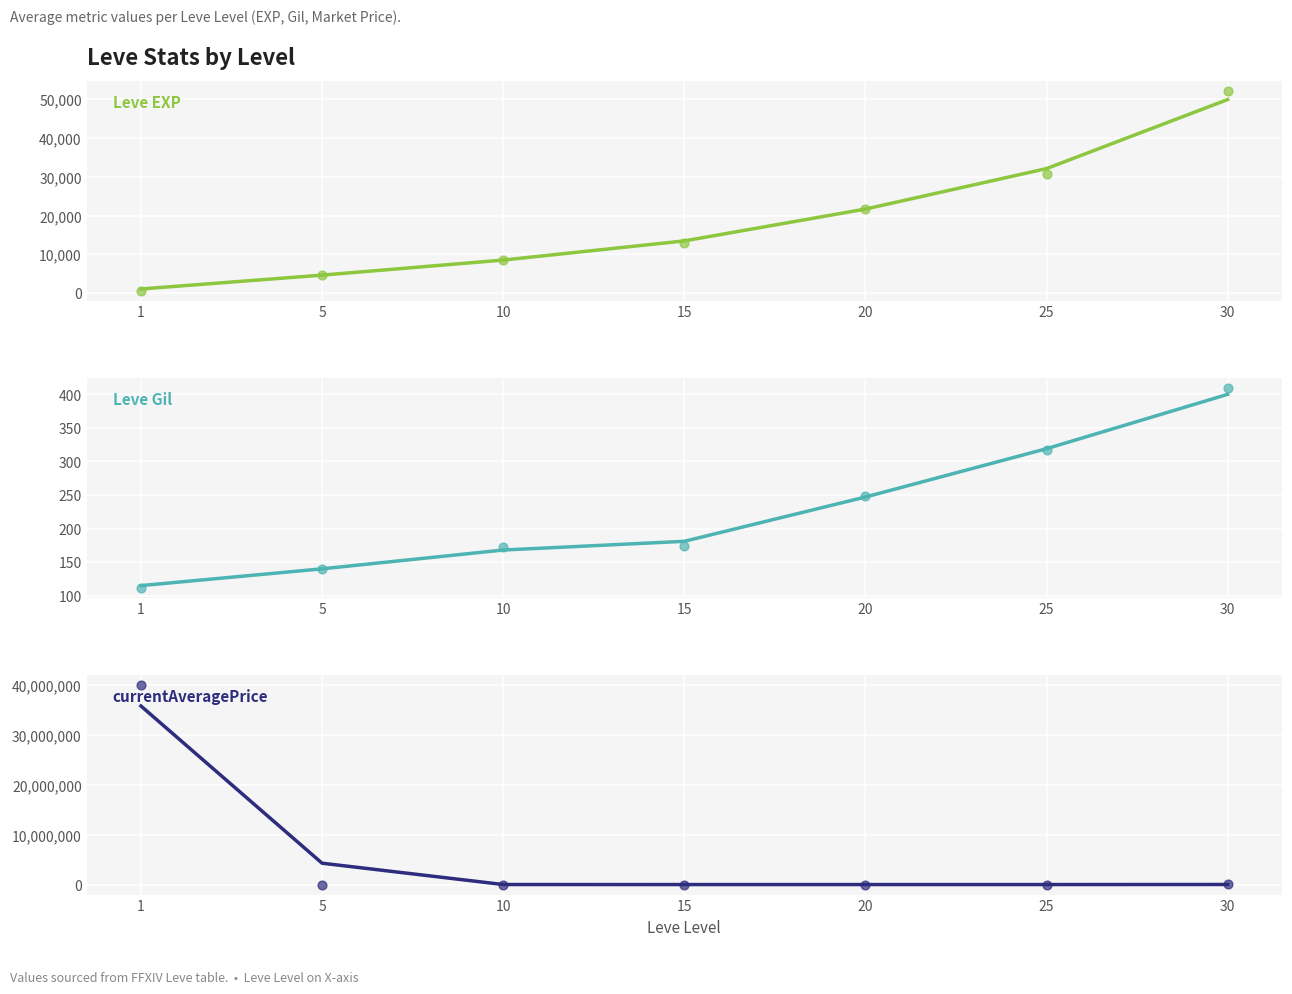

At how many categories does at least one series exceed 25919962?

1